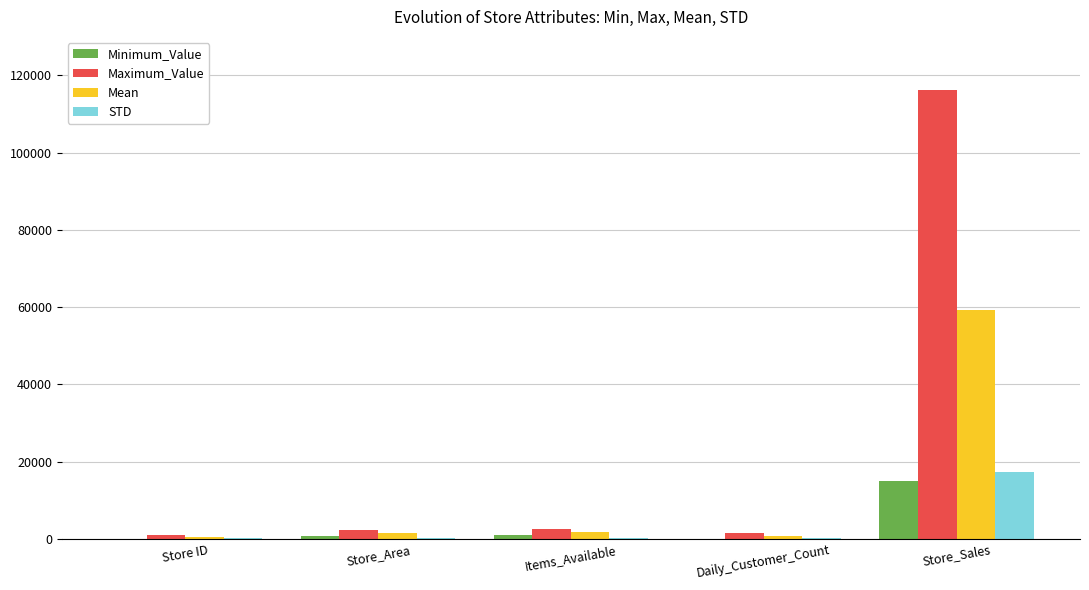

At which category does the chart reach its peak across all series?

Store_Sales